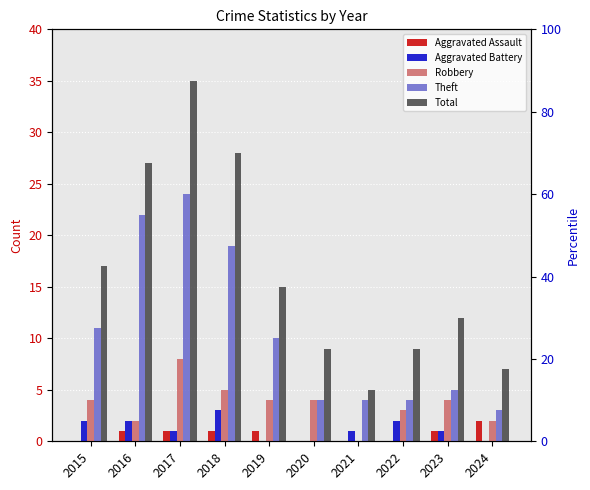

How many bars are there in total?

50